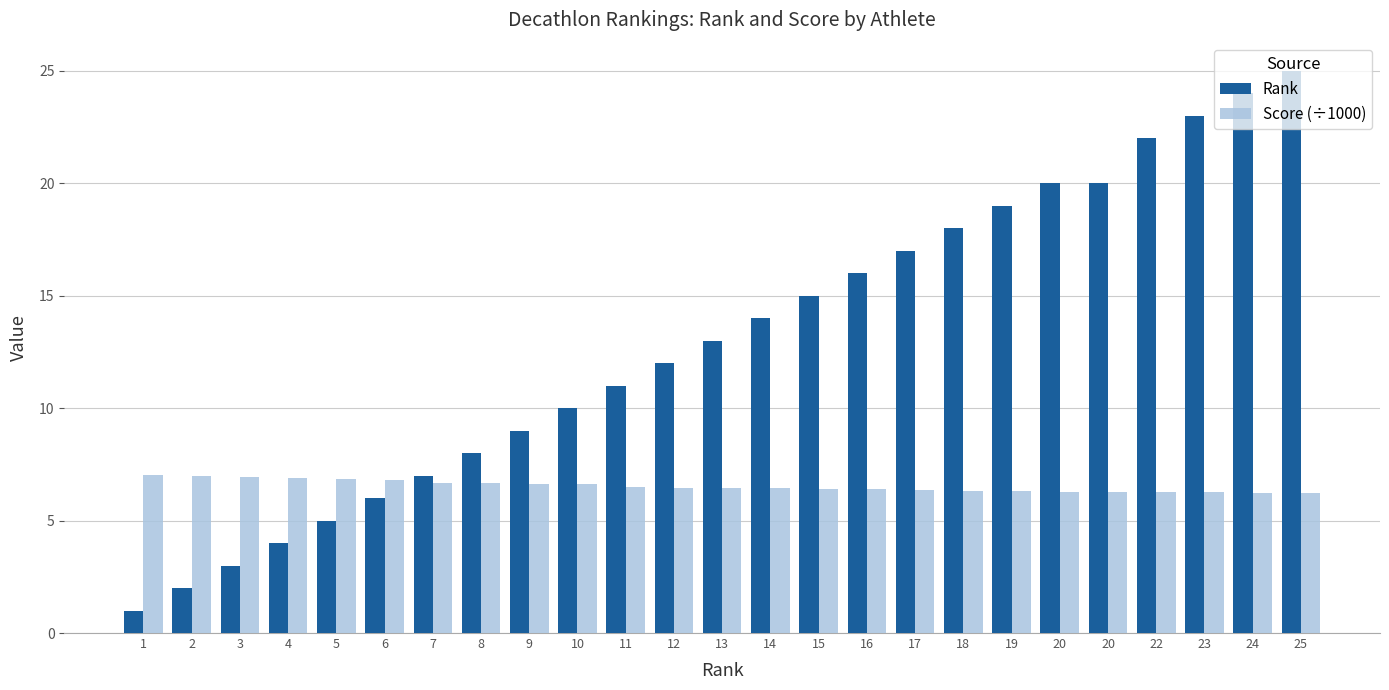

What are all the series names shown in the legend?

Rank, Score (÷1000)